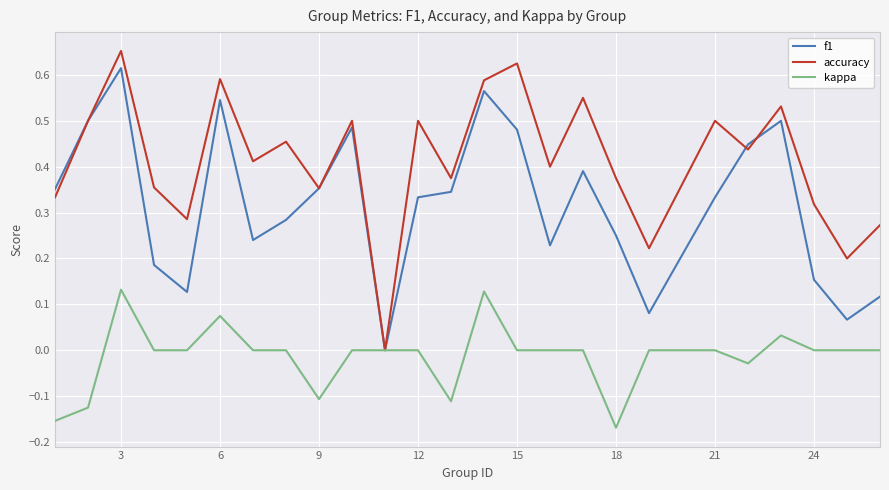

What are all the series names shown in the legend?

f1, accuracy, kappa